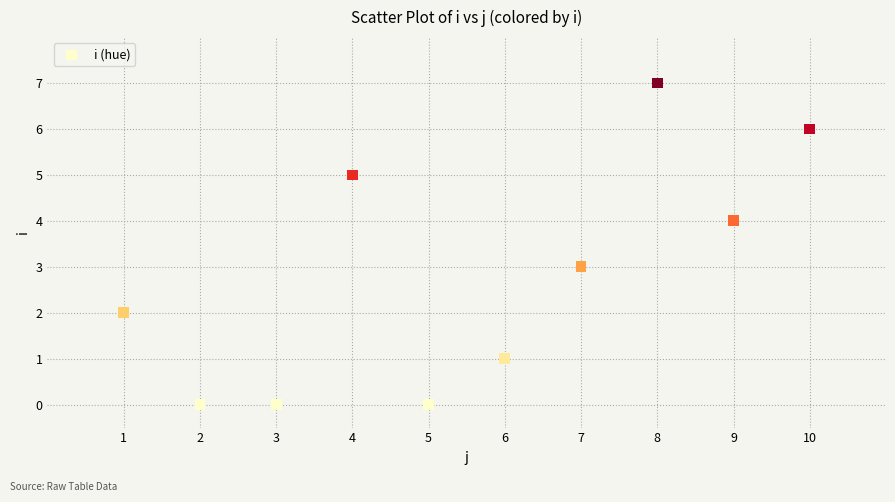

What is the average X value?

6